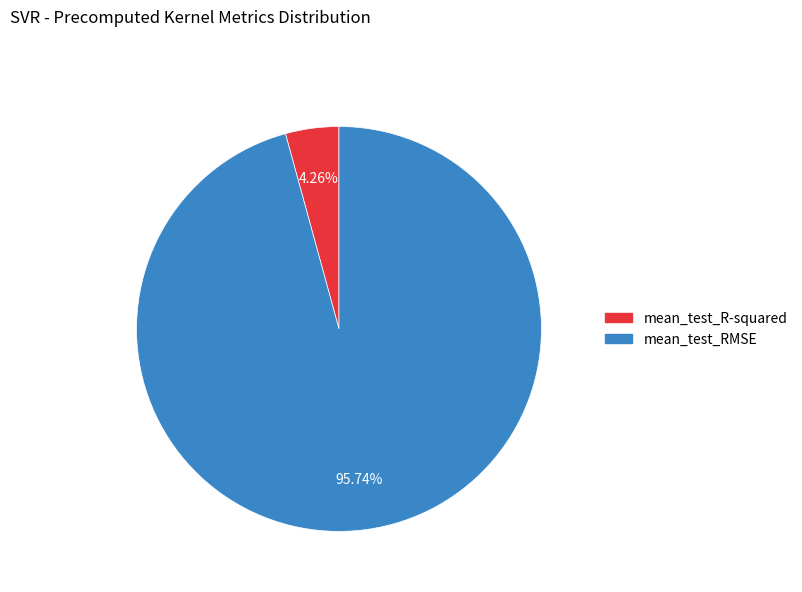

Is it true that mean_test_R-squared is 4% of the pie?

True